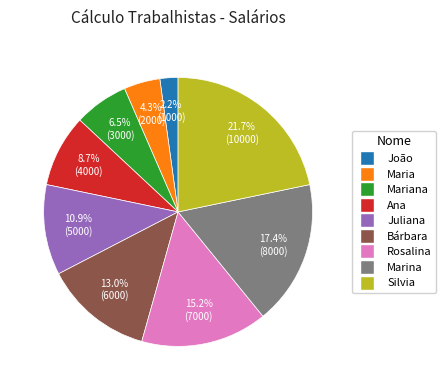

Is there a majority slice in this chart?

No